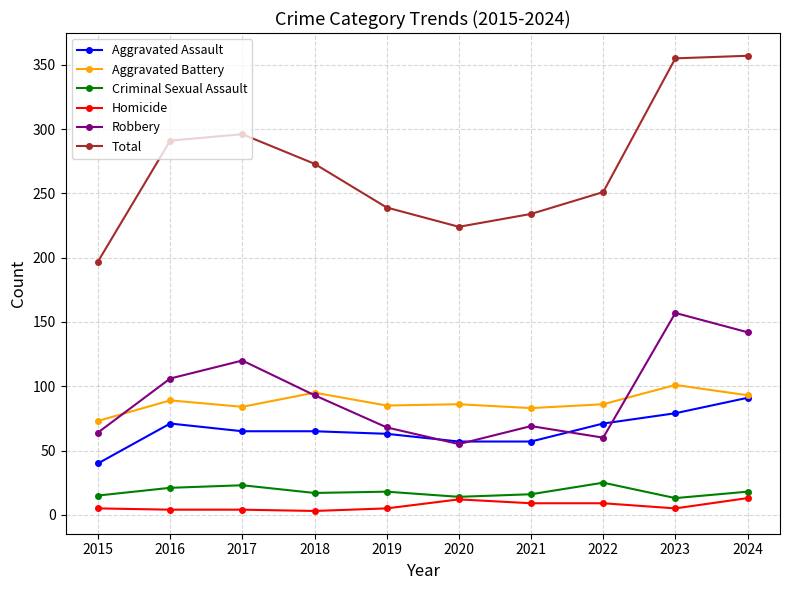

At which label does Aggravated Battery reach its peak?

2023